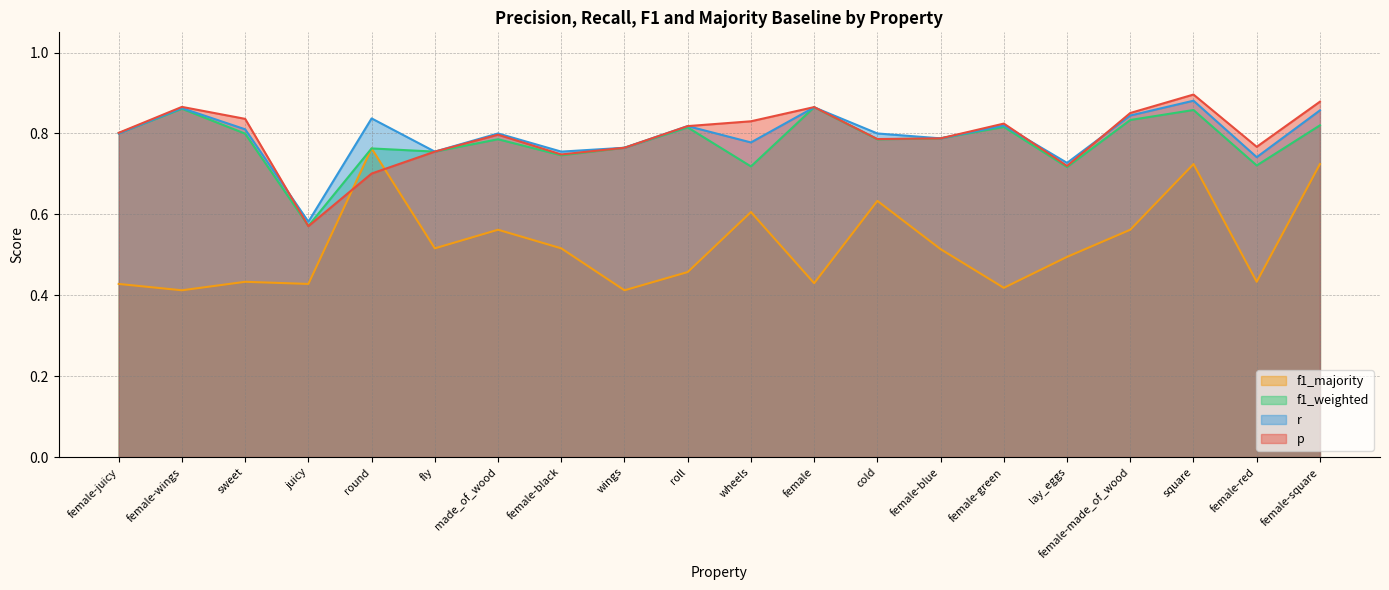

At which category is the sum across all series the highest?

square